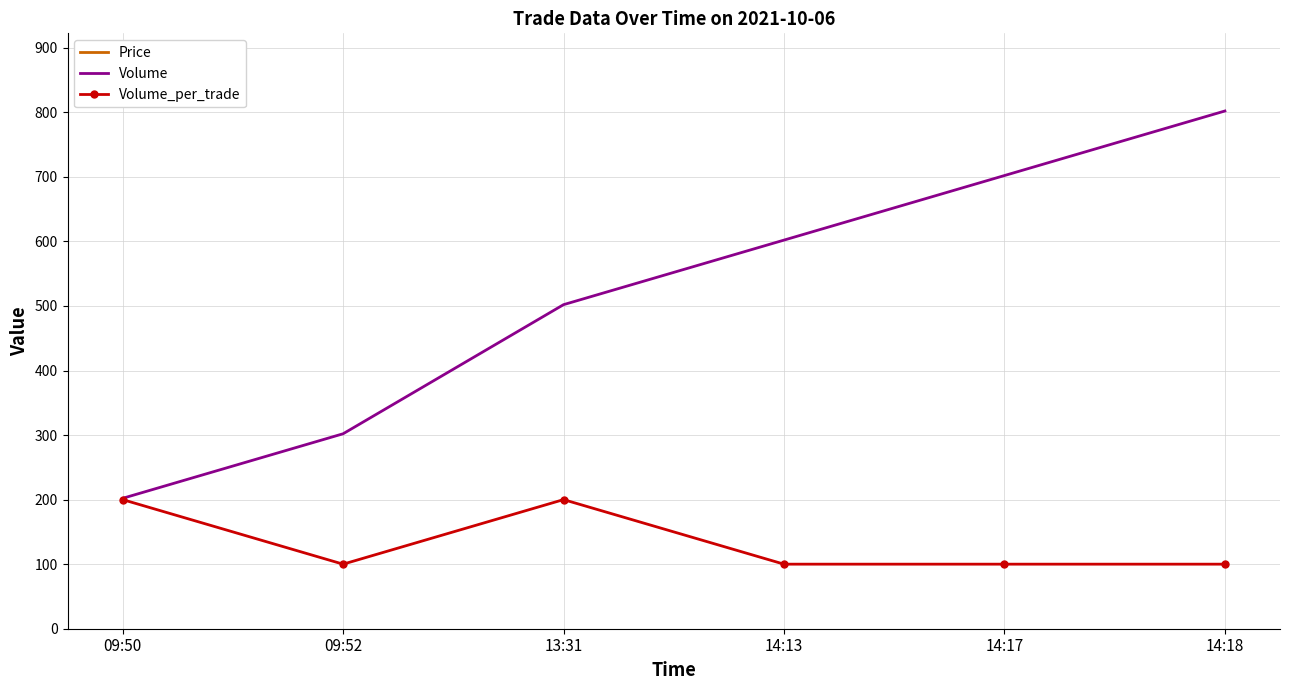

What is the label of the 5th point from the right?

09:52